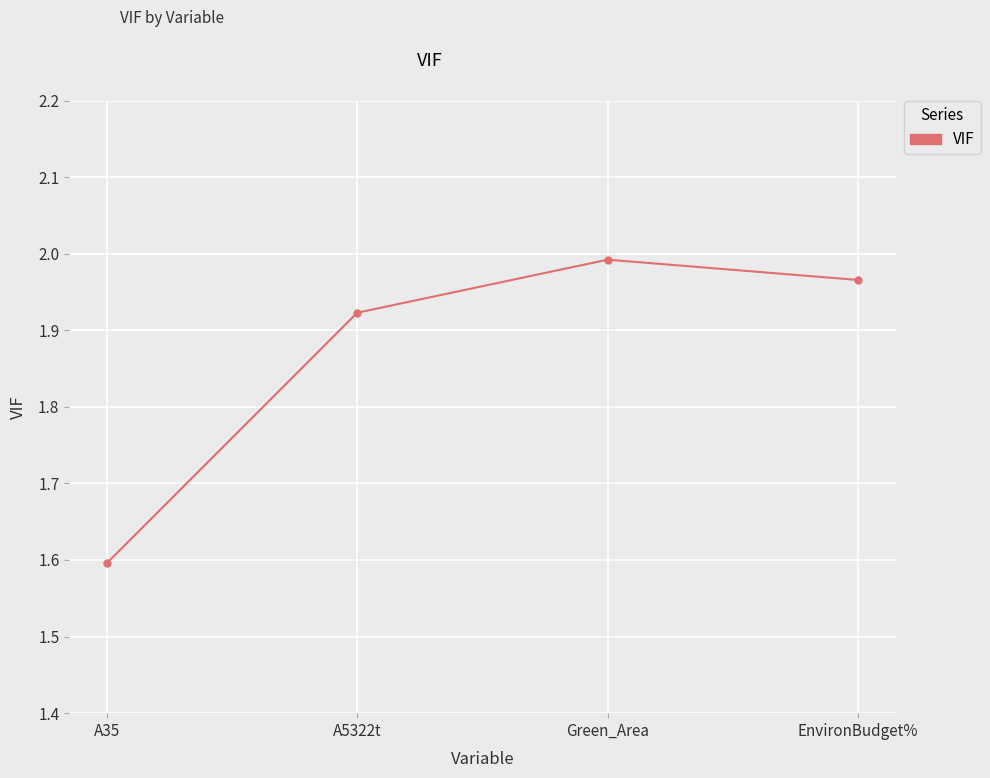

Which category has the highest value across all series?

Green_Area